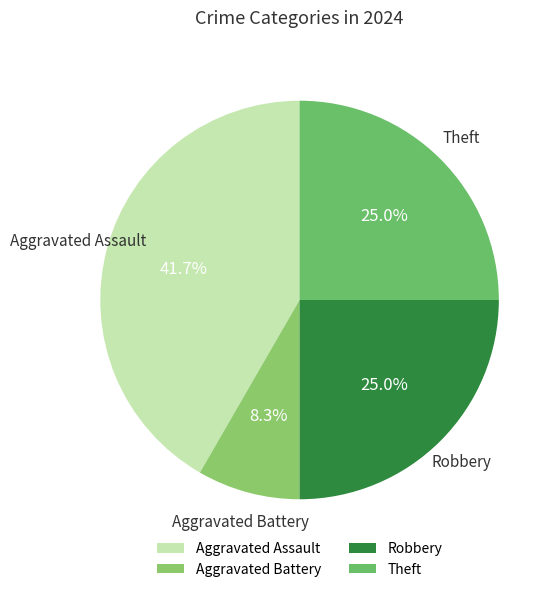

Which slice is the largest?

Aggravated Assault